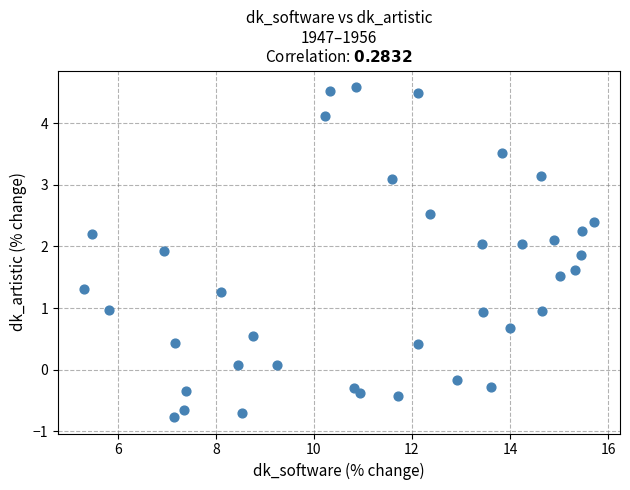

What is the range of Y values (max minus min)?

5.4